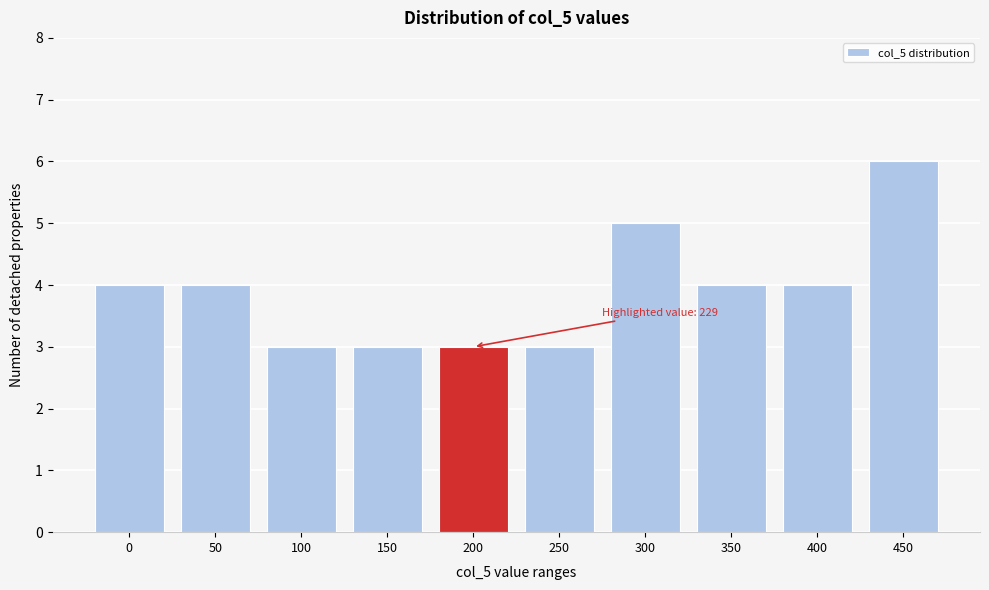

Reading right to left, what are all the values shown in this chart?

450=6	400=4	350=4	300=5	250=3	200=3	150=3	100=3	50=4	0=4